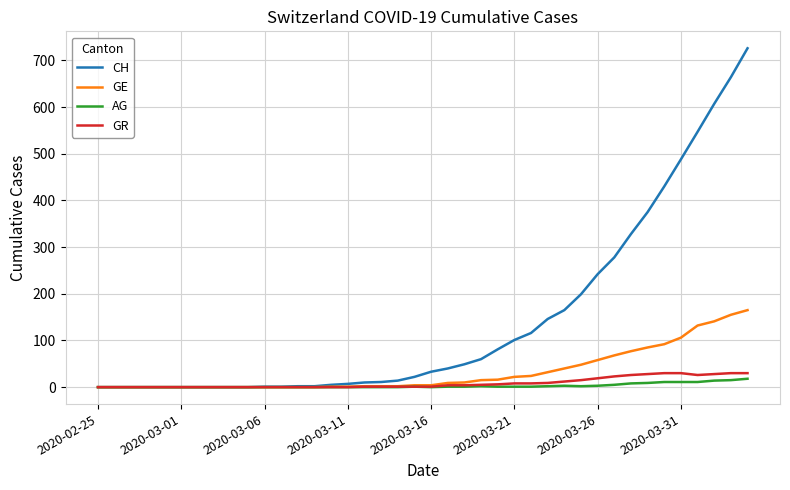

How many values in the GE series are below 4?

19